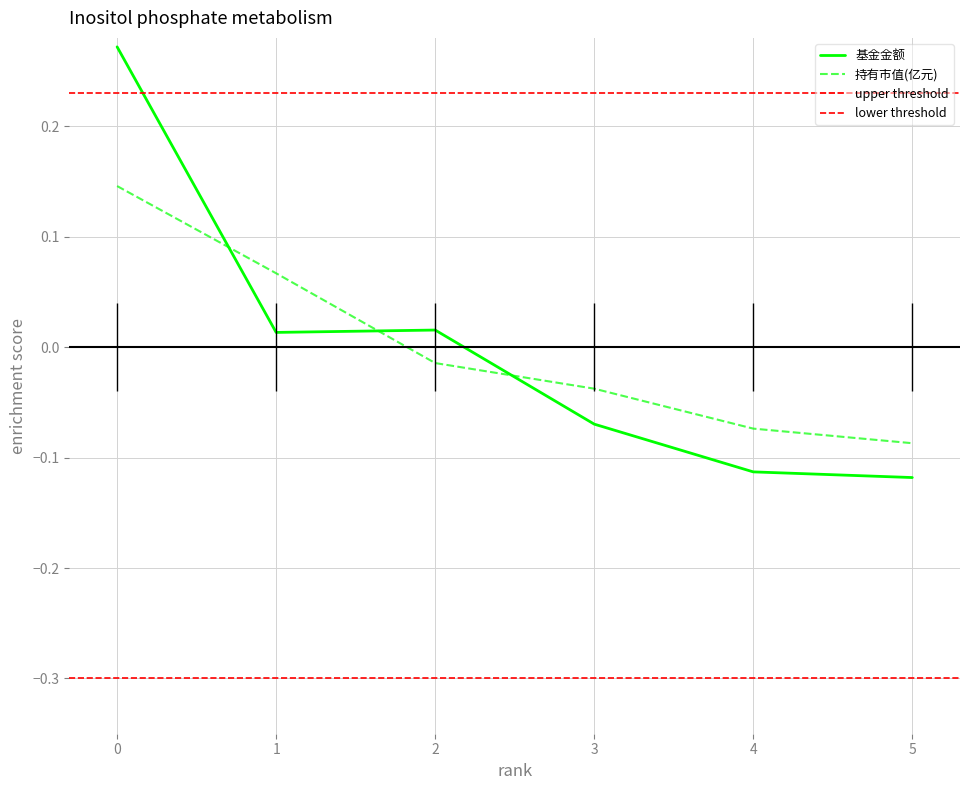

What is the spread (max minus min) of values at 1?

0.1